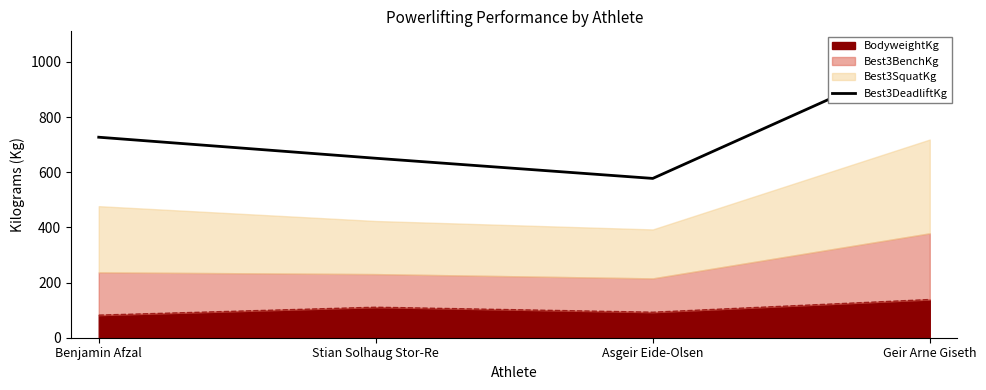

The BodyweightKg series shows 25.8 at Asgeir Eide-Olsen. True or false?

False